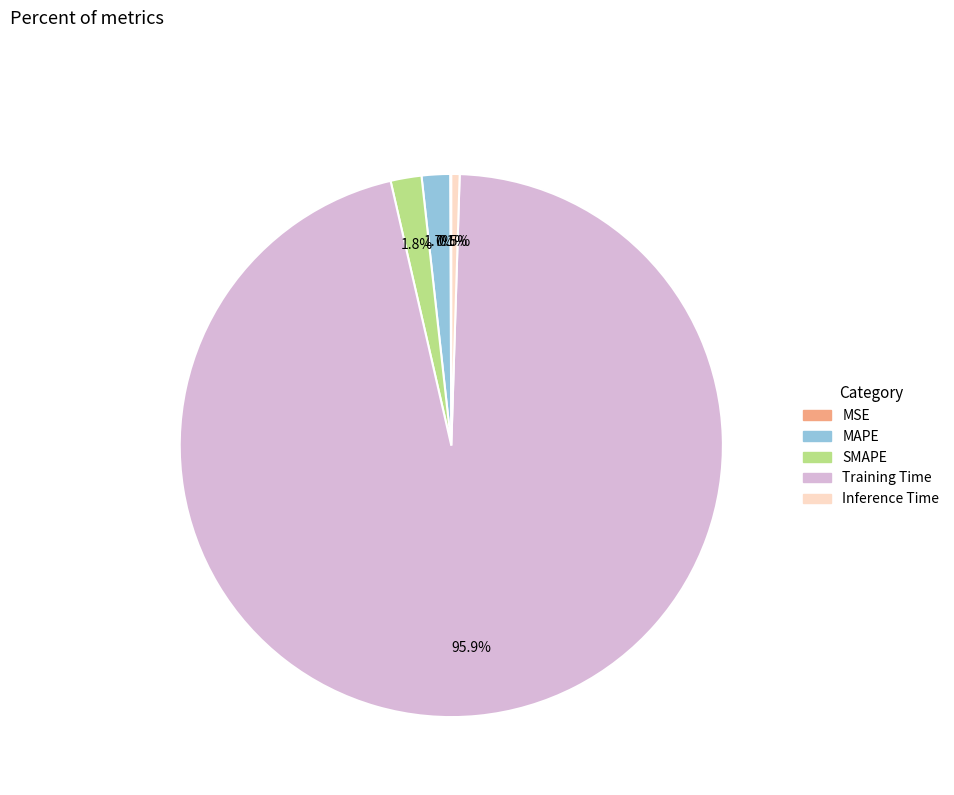

Which category has the biggest portion of the pie?

Training Time